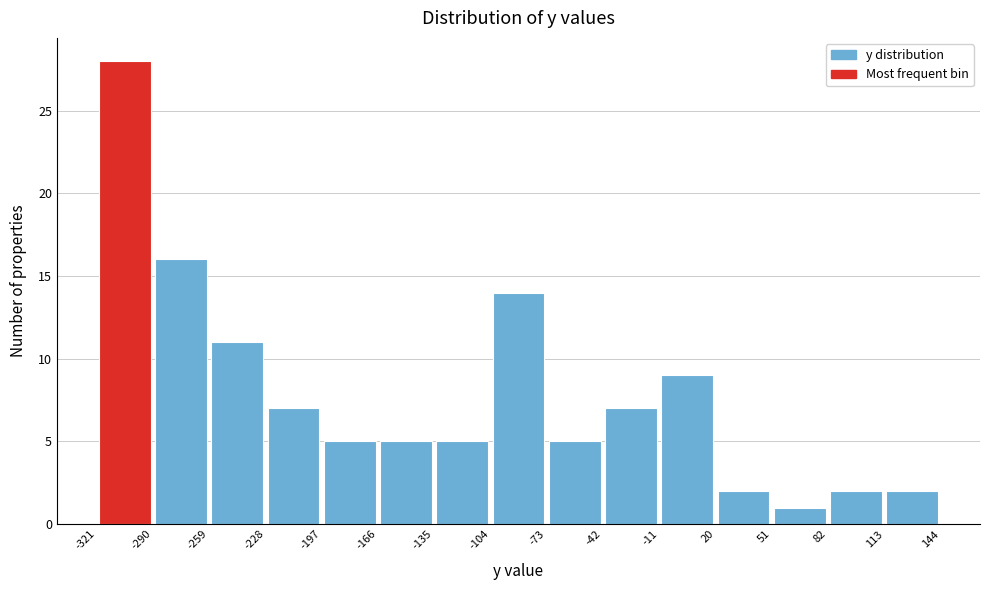

How tall is the bar that spans -73 to -42 on the x-axis? The values are not printed on the chart, so give them approximately, as read against the axis.

5